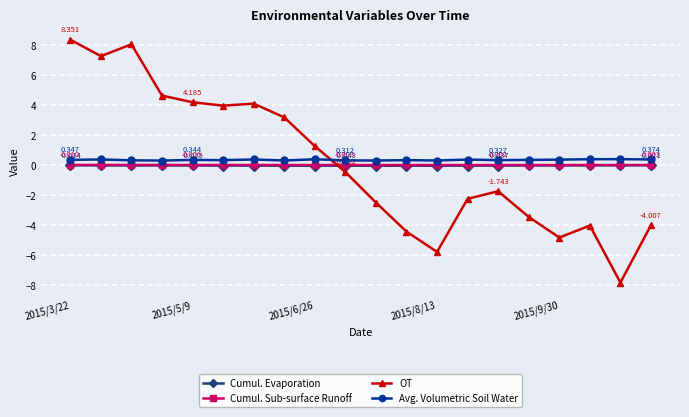

Which series has the largest range (max minus min)?

OT